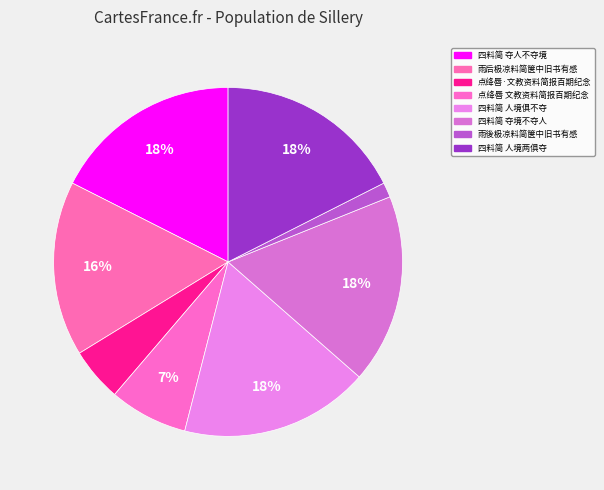

How many segments does this pie chart have?

8